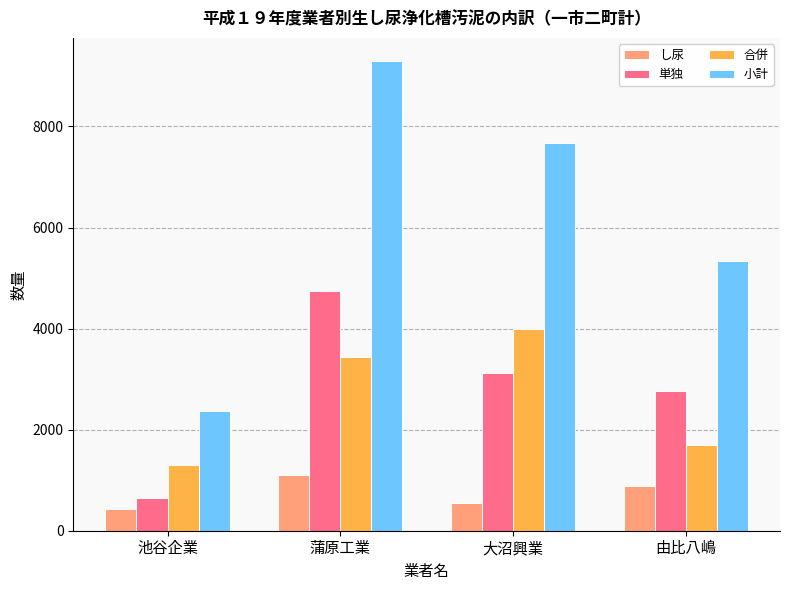

The value of 小計 at 由比八嶋 is 5332.7. True or false?

True